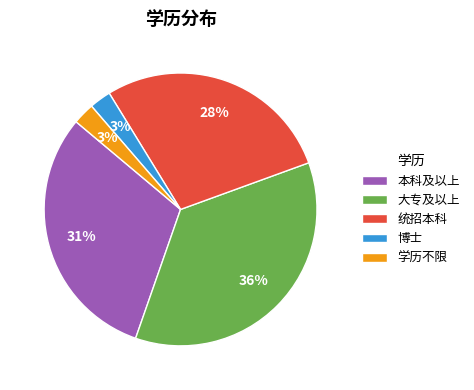

Combined, do 博士 and 本科及以上 account for over 50%?

No